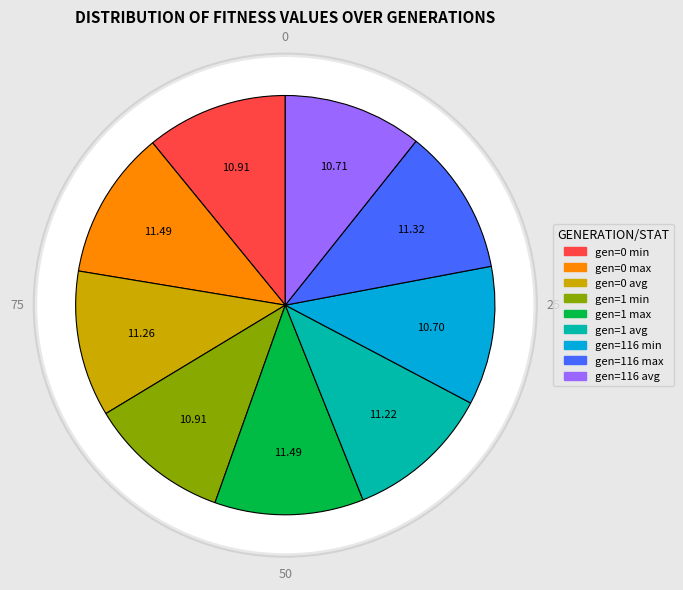

How many slices are in this pie chart?

9